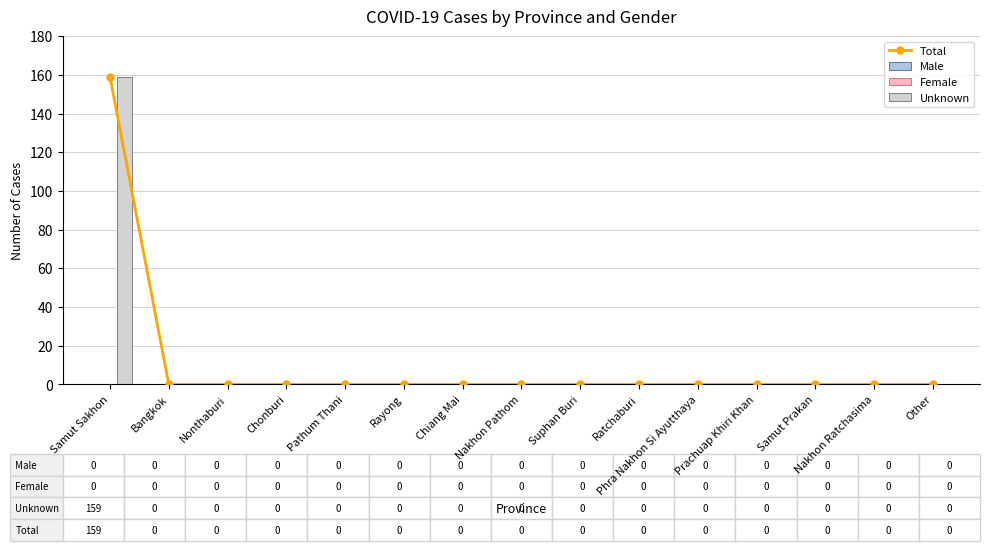

Which series has the largest range (max minus min)?

Total